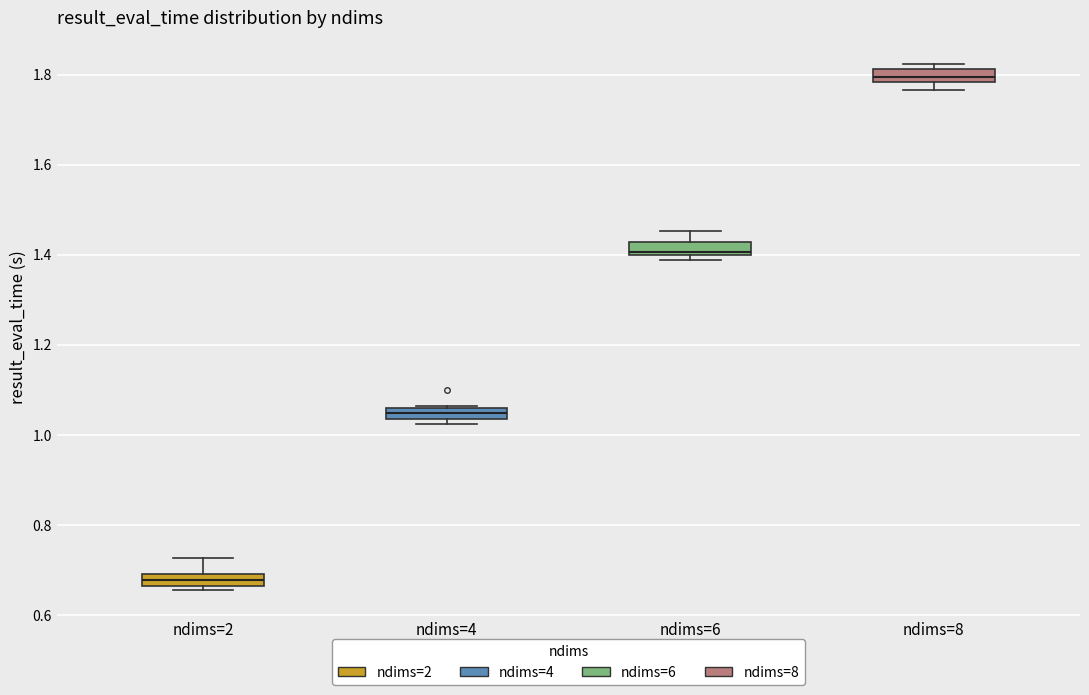

Where is the lower edge of the box for ndims=4 on the y-axis? The values are not printed on the chart, so give them approximately, as read against the axis.

1.04